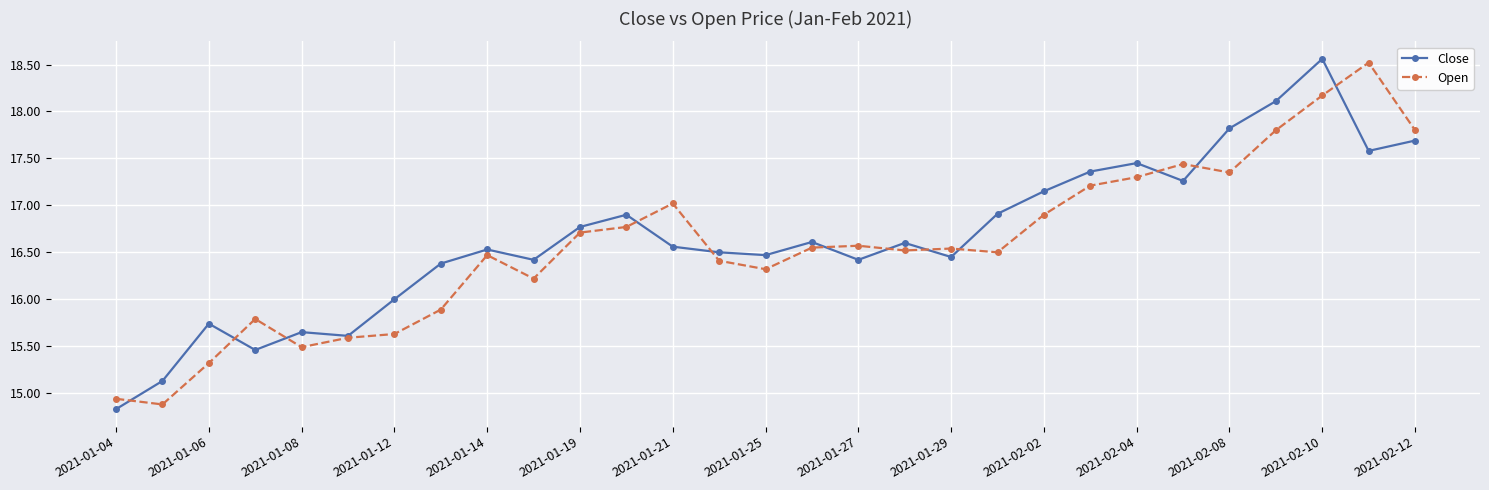

How many values in the Open series are below 16?

8